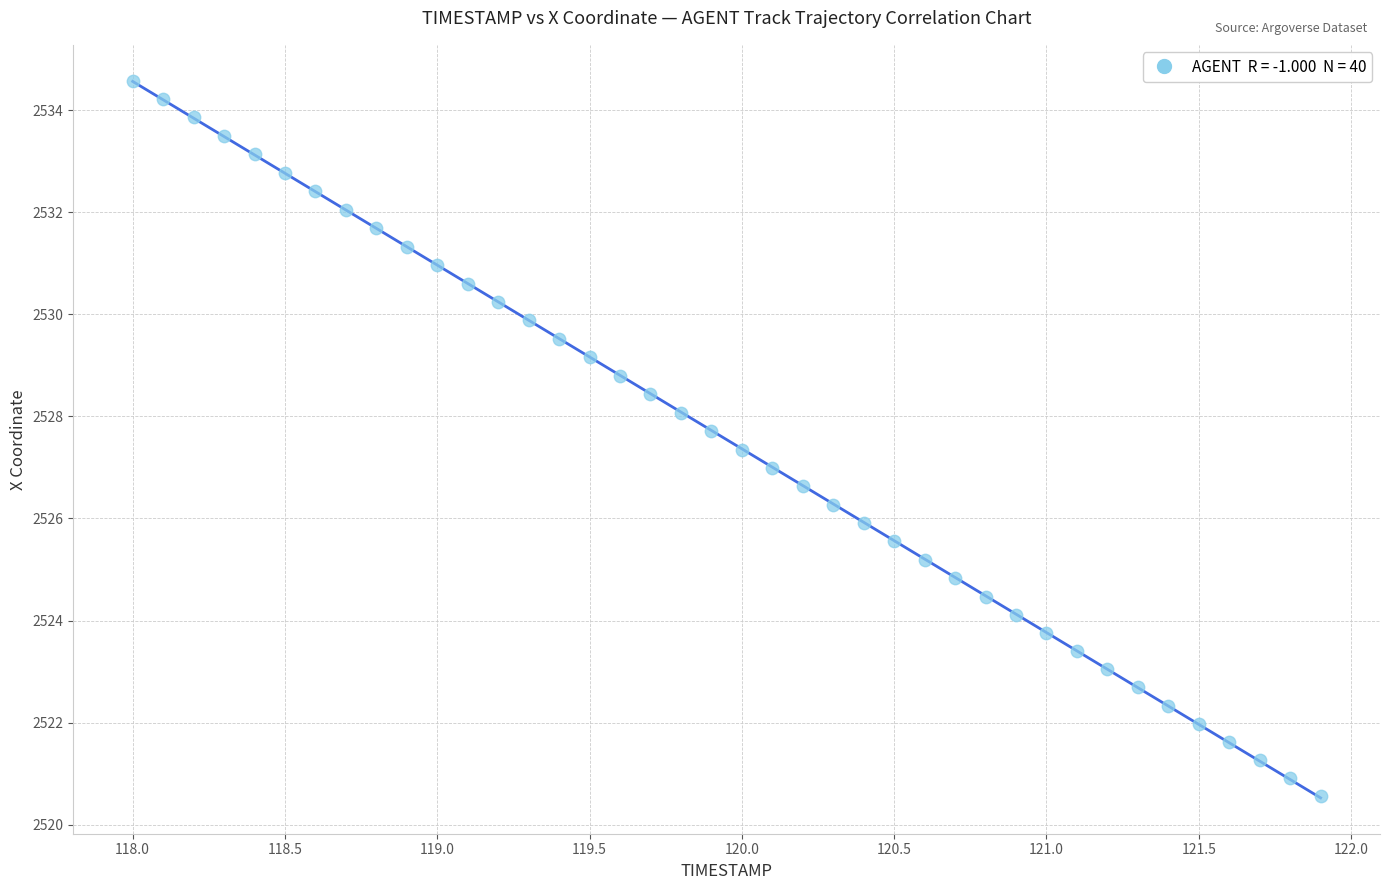

What is the range of X values (max minus min)?

3.9